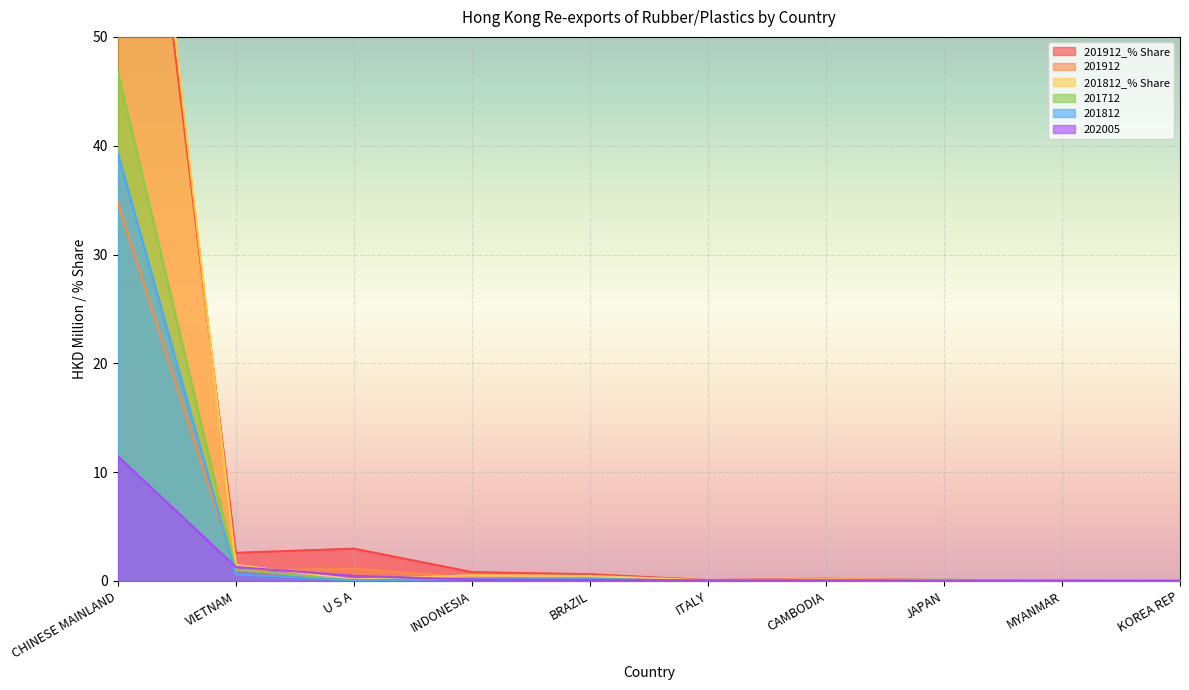

In 201912, how many points are higher than both neighbors (excluding endpoints)?

3